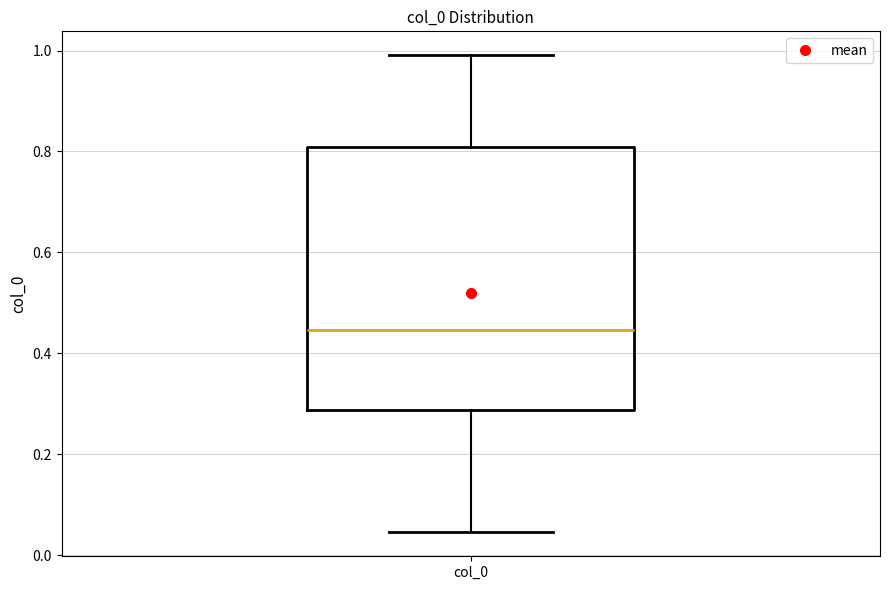

Read this box plot against the y-axis: the position of the median line, the range covered by the box, and the ends of both whiskers. The values are not printed on the chart, so give them approximately, as read against the axis.

median 0.44, box 0.28 to 0.80, whiskers 0.04 to 1.00